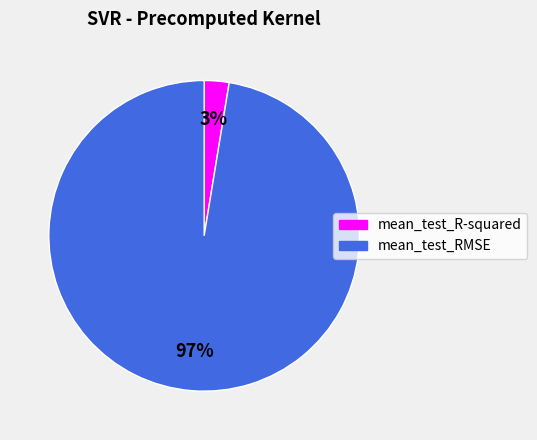

To the nearest percent, what is the combined percentage of mean_test_RMSE and mean_test_R-squared?

100%